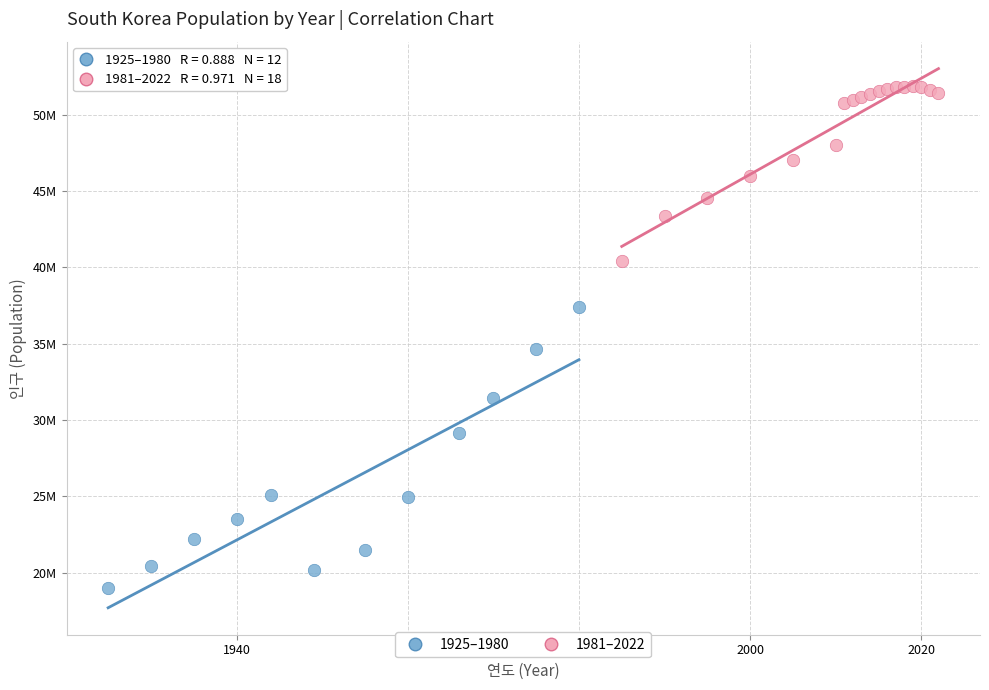

What are all the series names shown in the legend?

1925–1980, 1981–2022